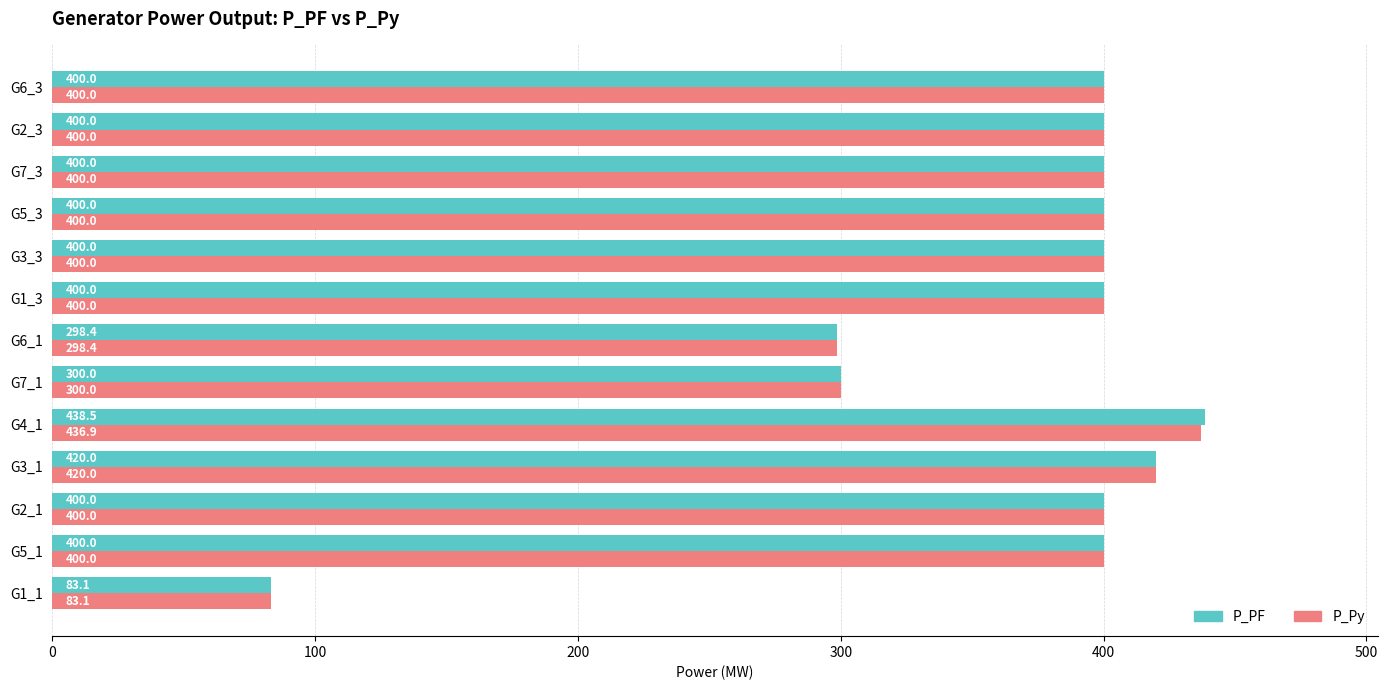

What is the difference between the second highest and second lowest values in the P_PF series?

121.6